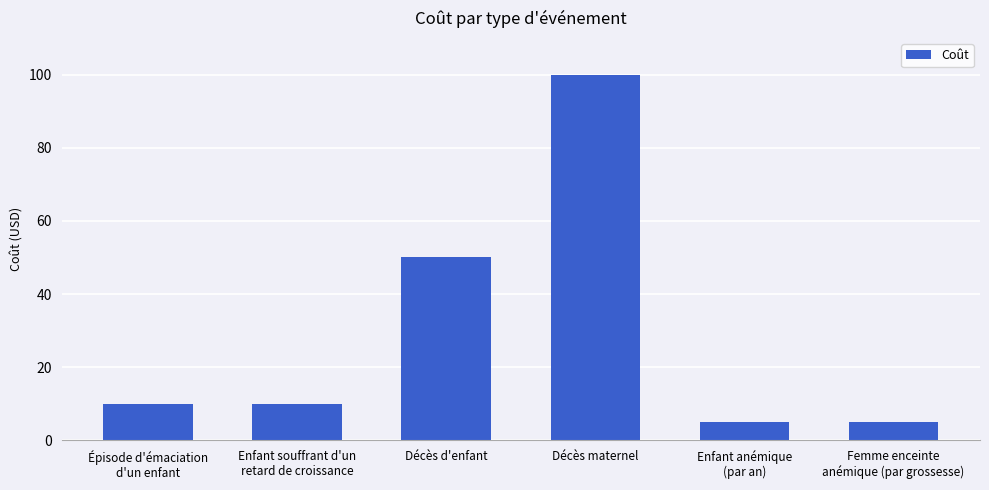

At which label is the value closest to 52?

Décès d'enfant